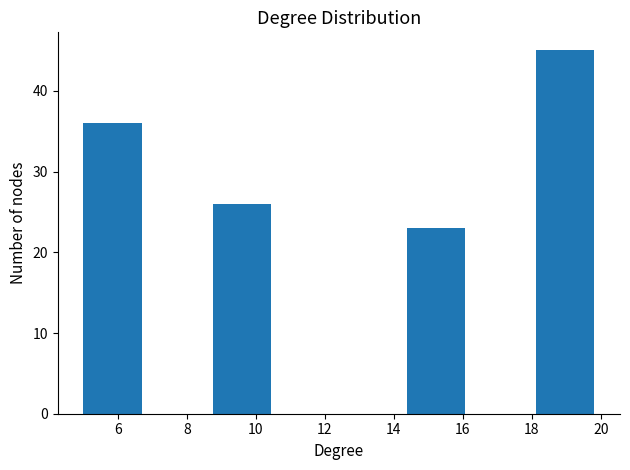

Reading left to right, list every bar in this chart as the range it spans on the x-axis followed by its height. Neither the bar edges nor the heights are printed on the chart, so give them approximately, as read against the axes.

5.0 to 6.8: 36
6.8 to 8.8: 0
8.8 to 10.6: 26
10.6 to 12.6: 0
12.6 to 14.4: 0
14.4 to 16.2: 23
16.2 to 18.2: 0
18.2 to 20.0: 45